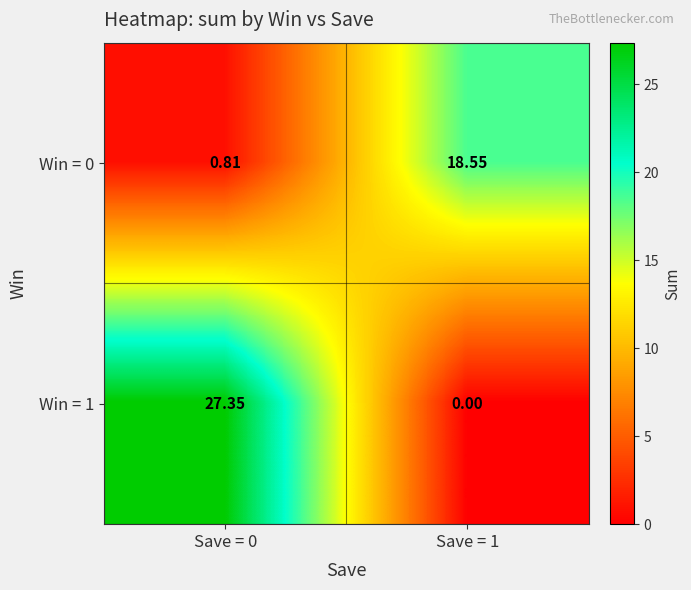

Rank the series by their maximum value, from highest to lowest.

Win = 1, Win = 0